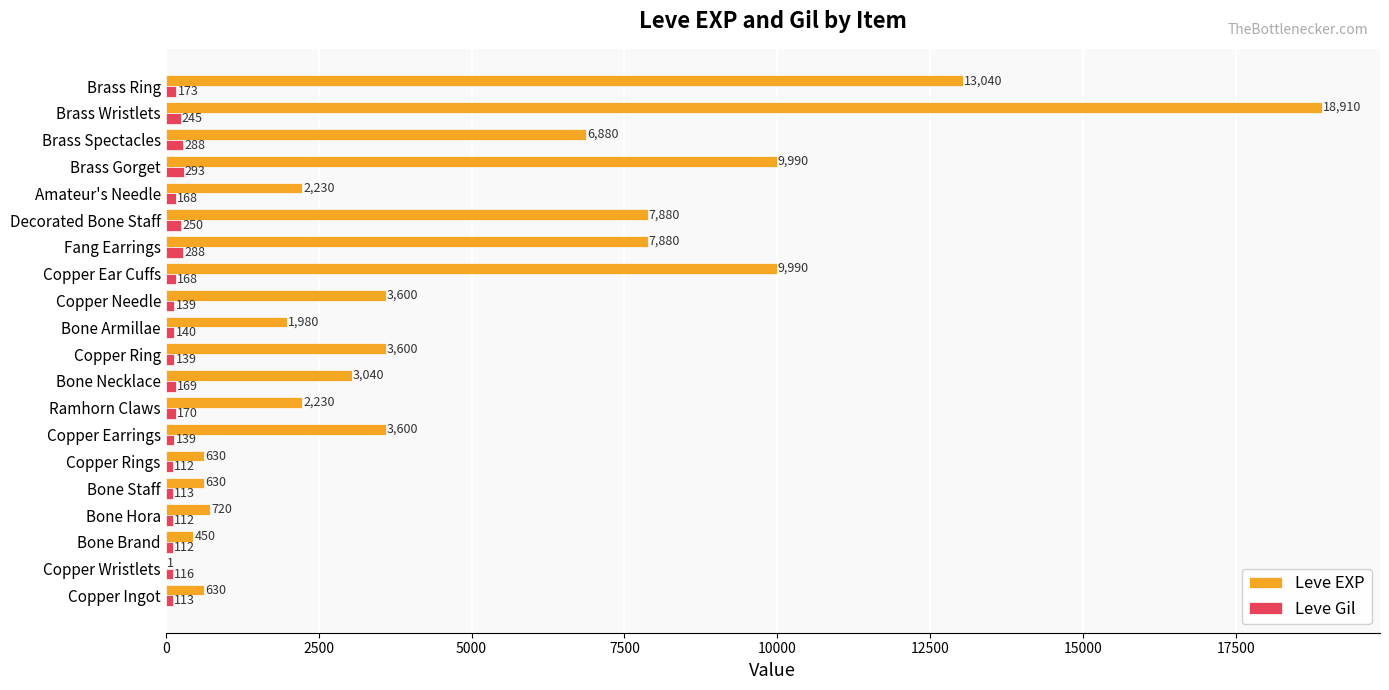

The value of Leve EXP at Ramhorn Claws is 2230. True or false?

True